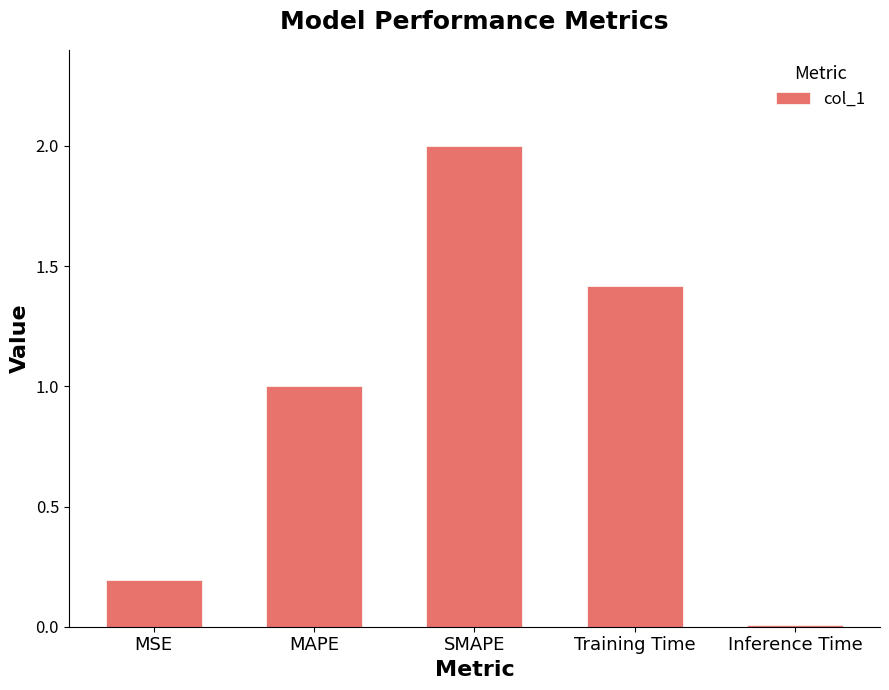

Rank the categories by value from highest to lowest.

SMAPE, Training Time, MAPE, MSE, Inference Time